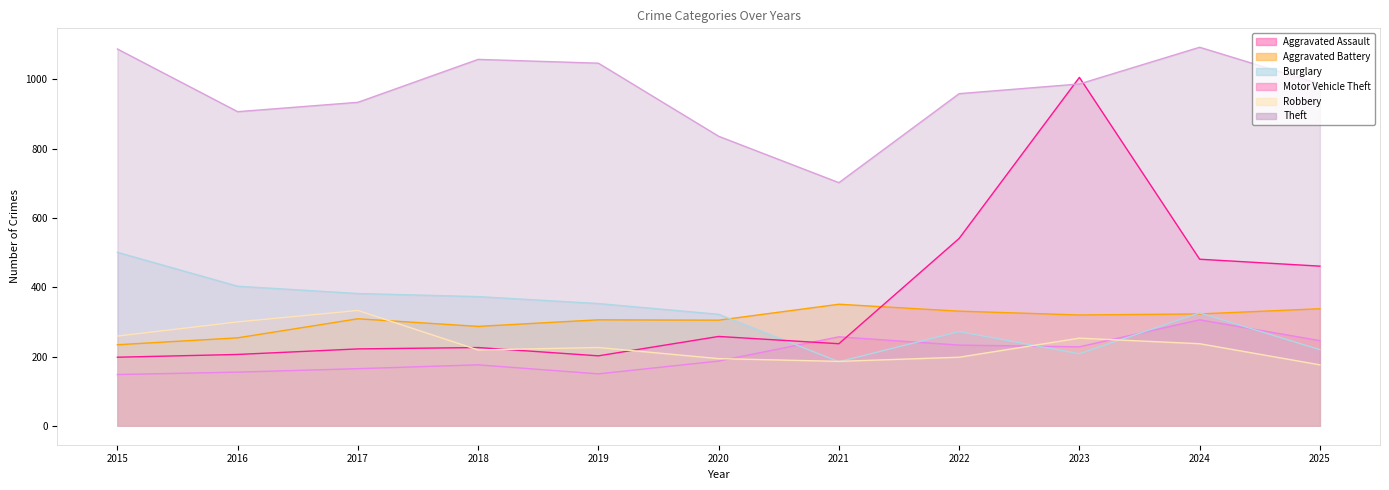

Which series changed the most between 2016 and 2025?

Motor Vehicle Theft